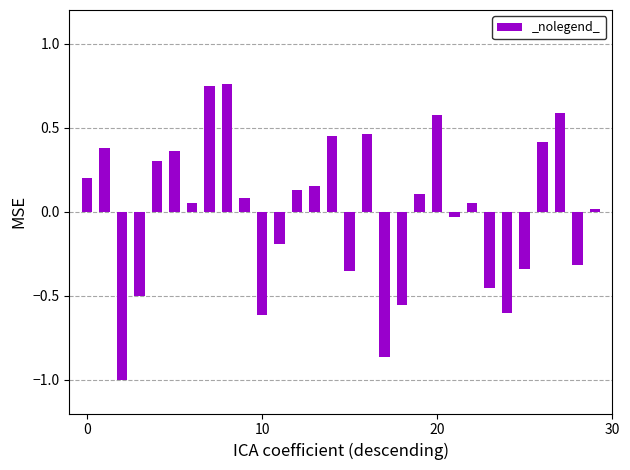

What is the difference between the maximum and minimum values?

1.8